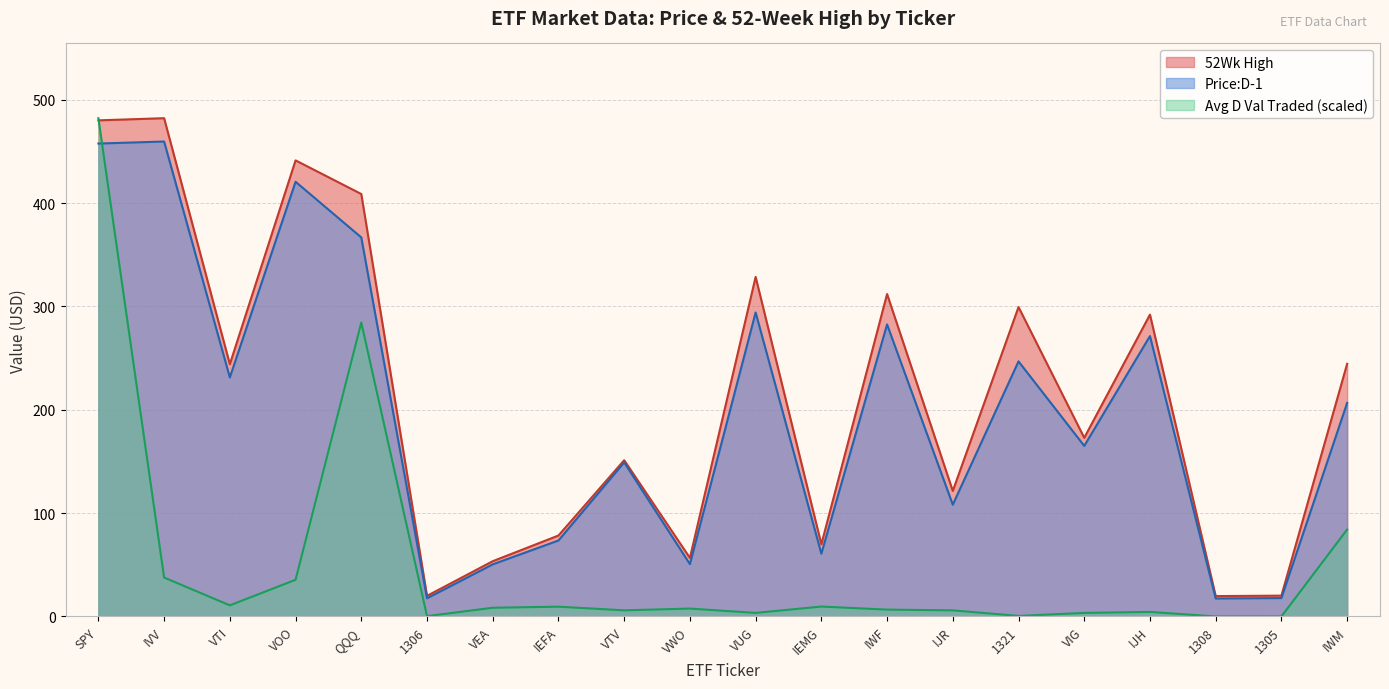

At which label does Avg D Val Traded 20D first exceed 7?

SPY